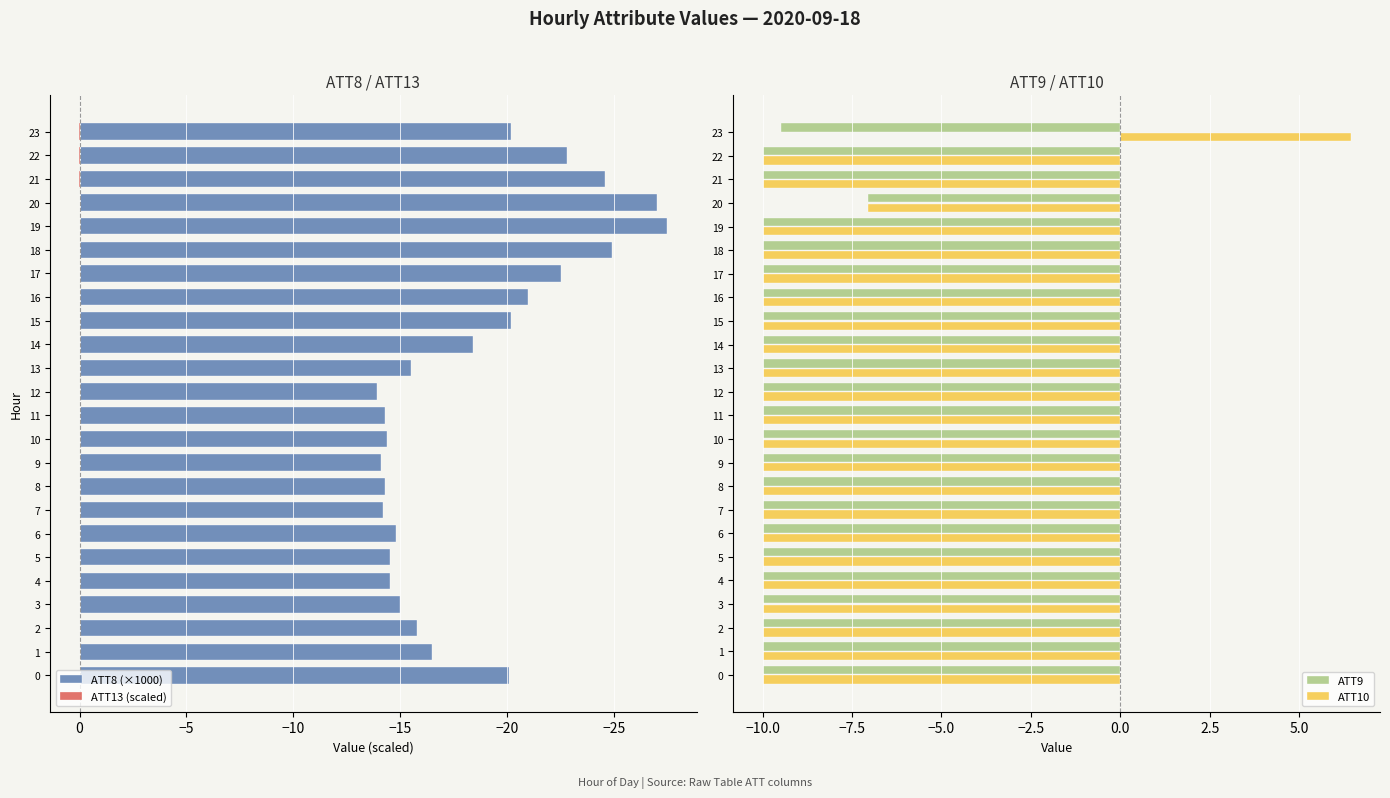

The value of ATT9 at 20 is -7.1. True or false?

True